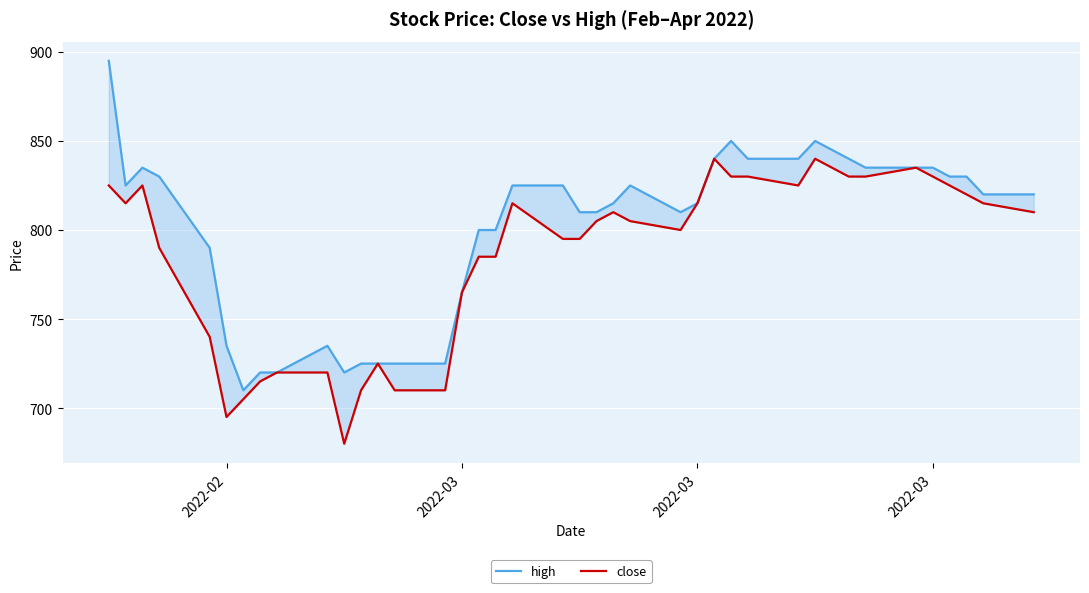

True or false: close and high cross at least once.

False